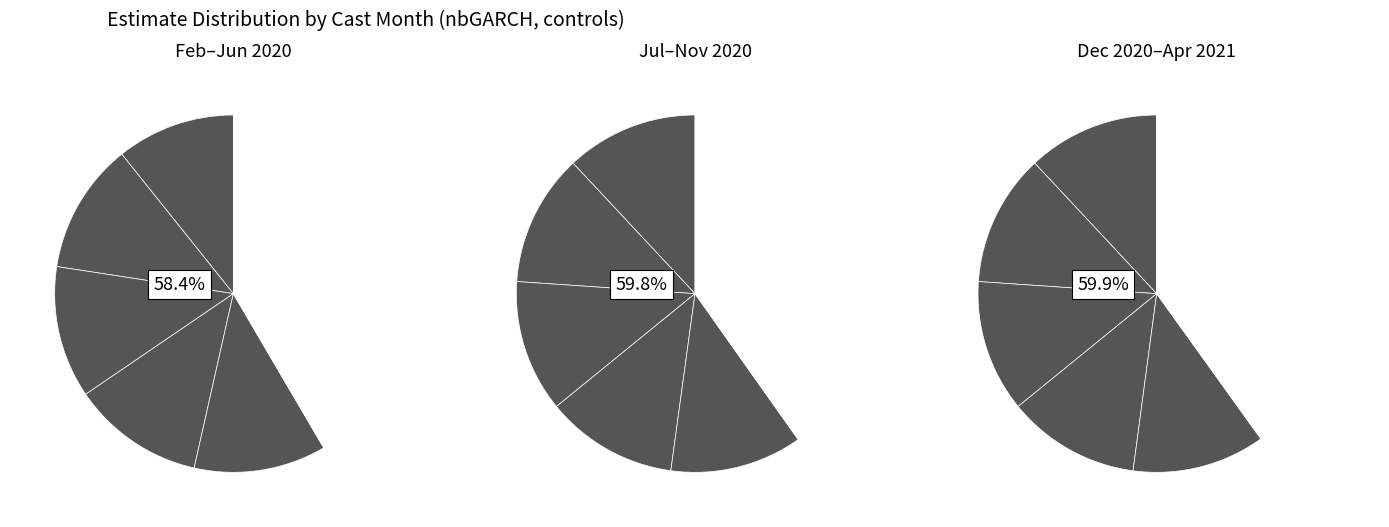

To the nearest percent, what is the average slice percentage?

7%